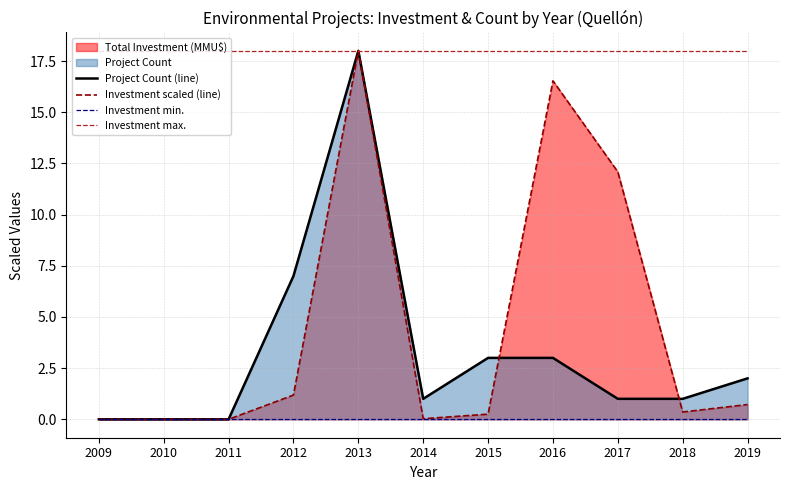

What is the greatest value displayed?

18.0